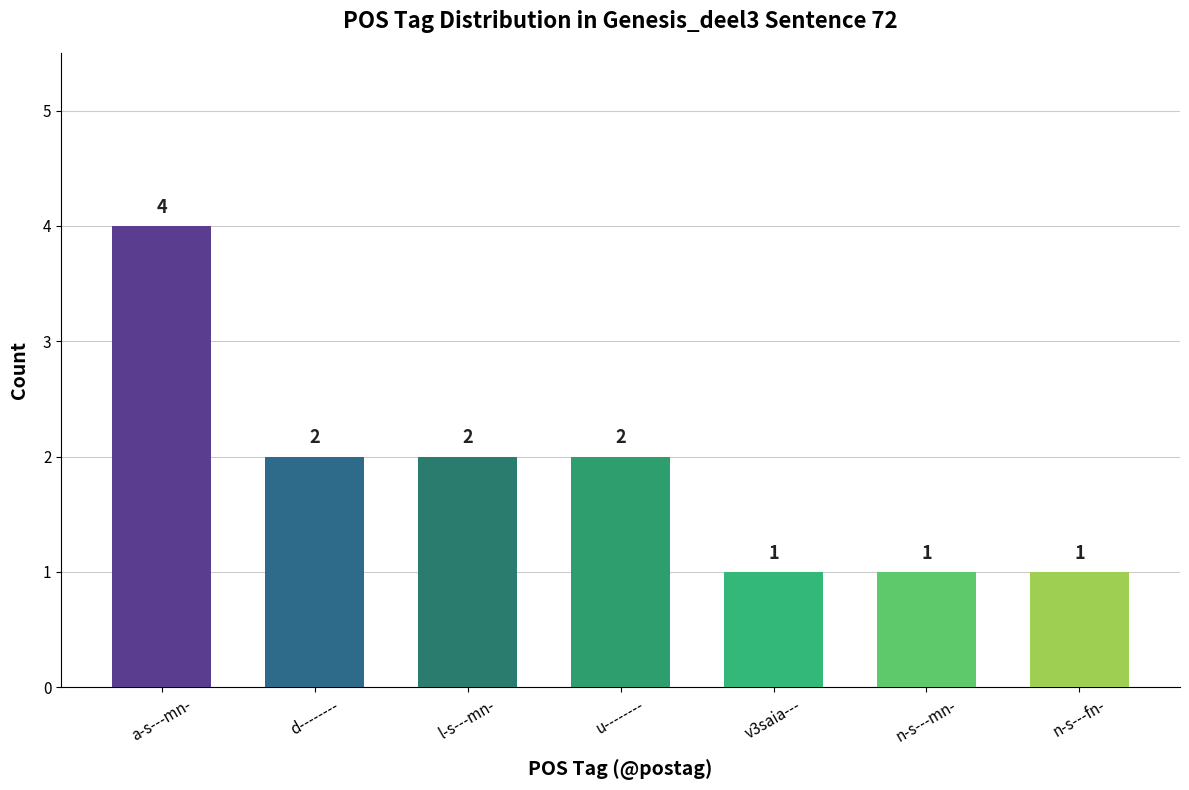

Read the value at n-s---mn-.

1